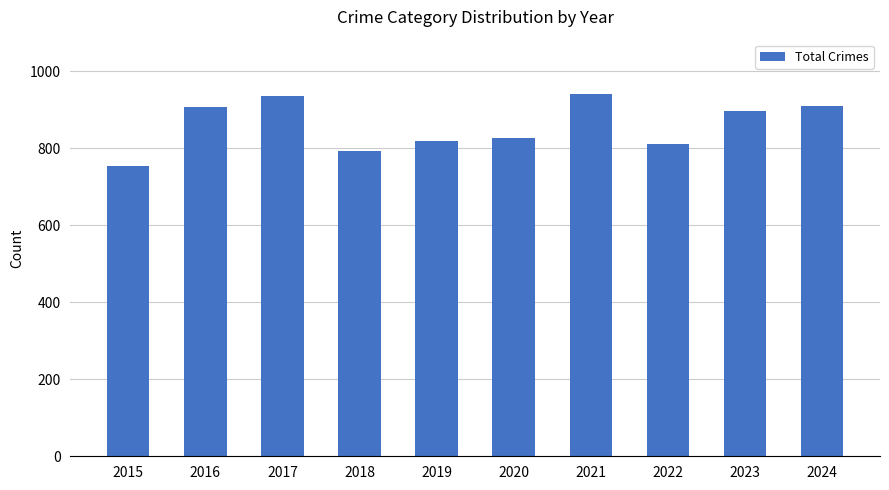

What is the change in value from 2022 to 2023?

+88